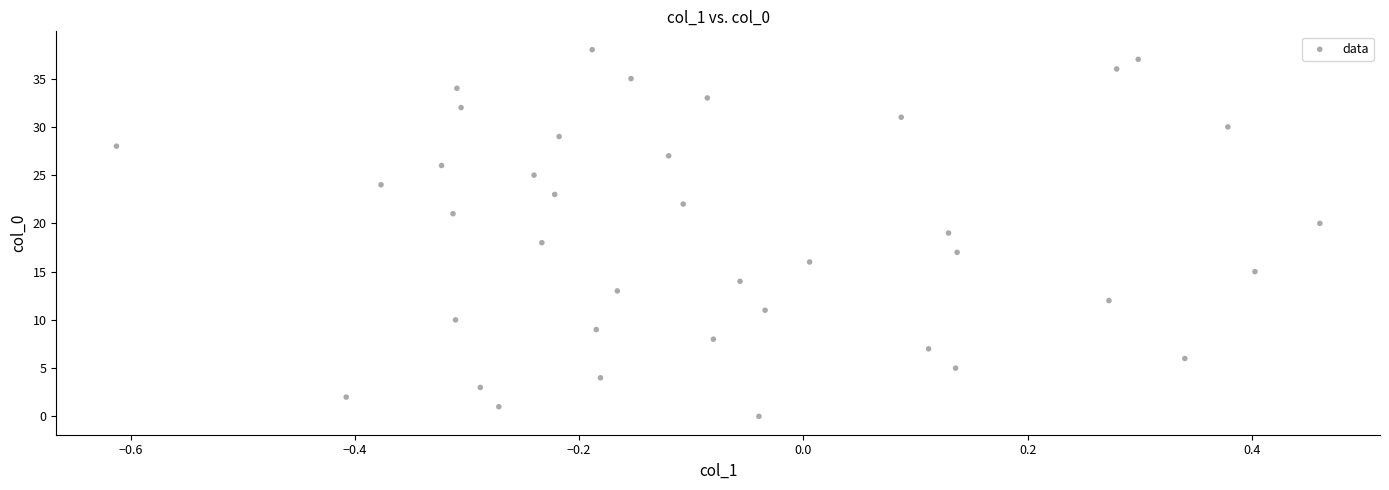

What is the range of Y values (max minus min)?

38